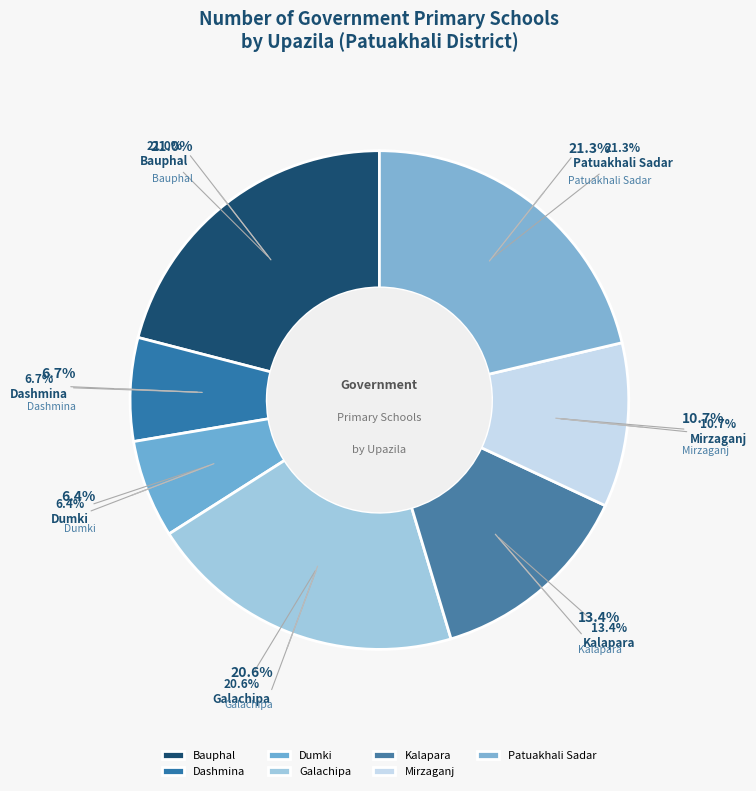

Does Dashmina account for over 50% of the chart?

No